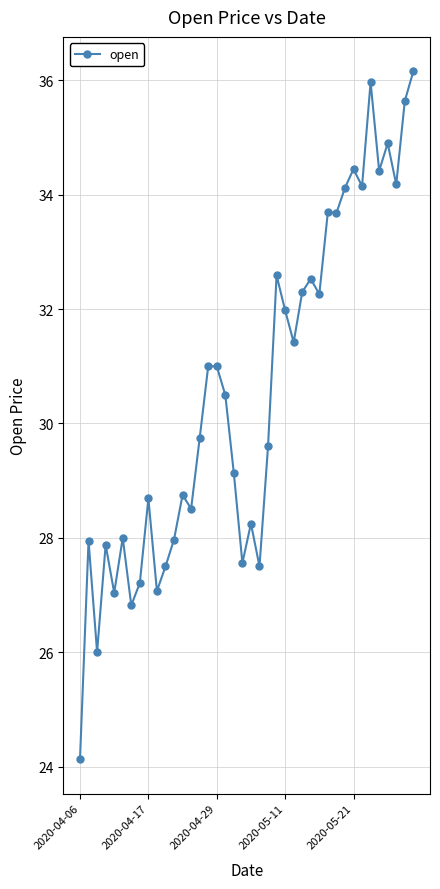

What is the maximum value shown in the chart?

36.2